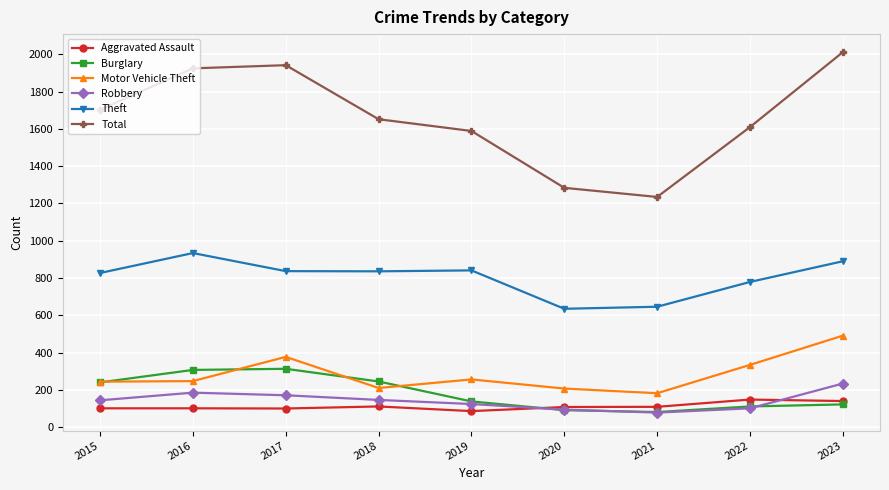

Between 2016 and 2022, which series saw the biggest shift?

Total